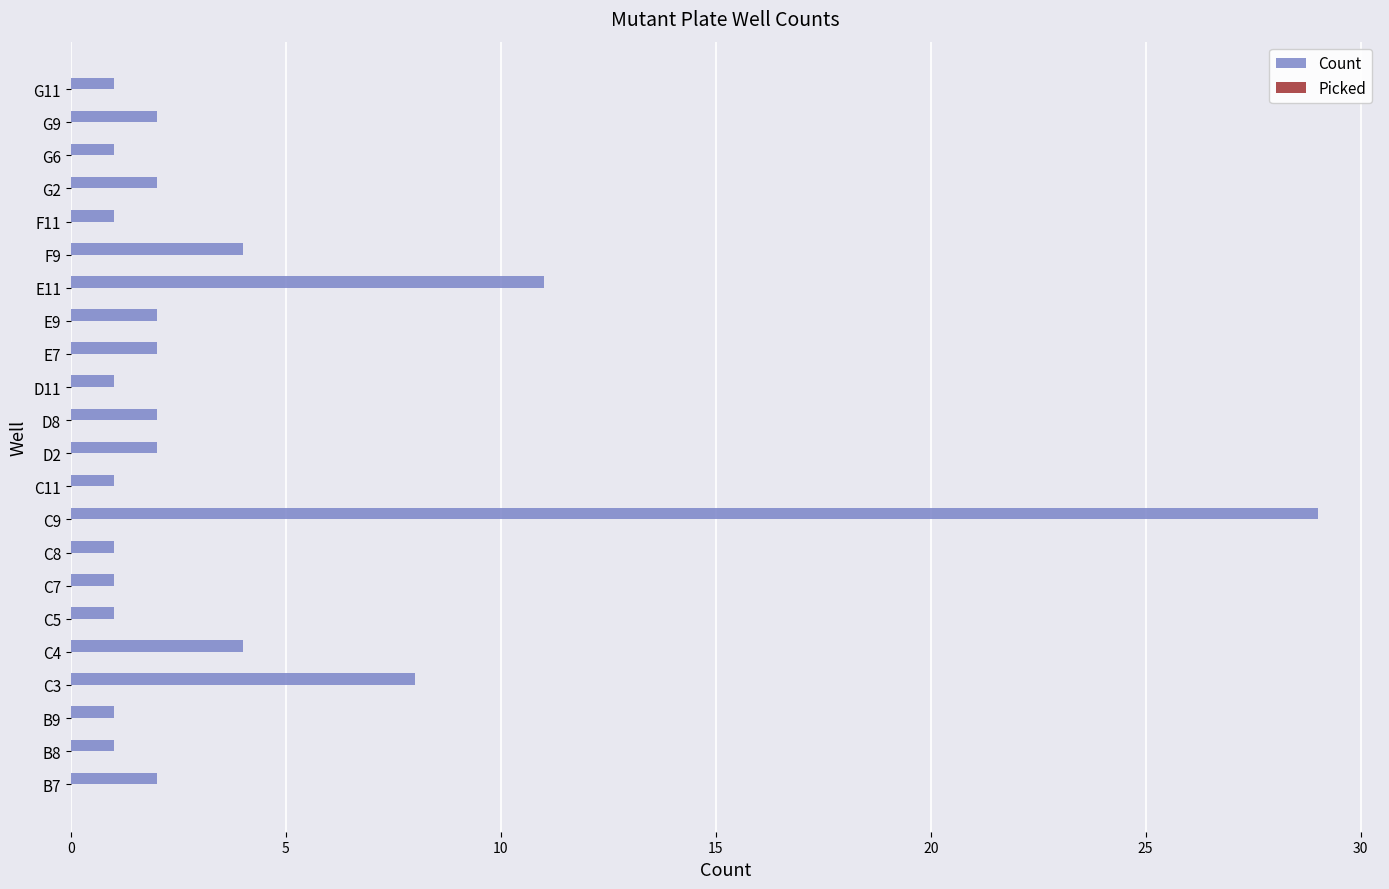

Is it true that the value at C7 is 1?

True